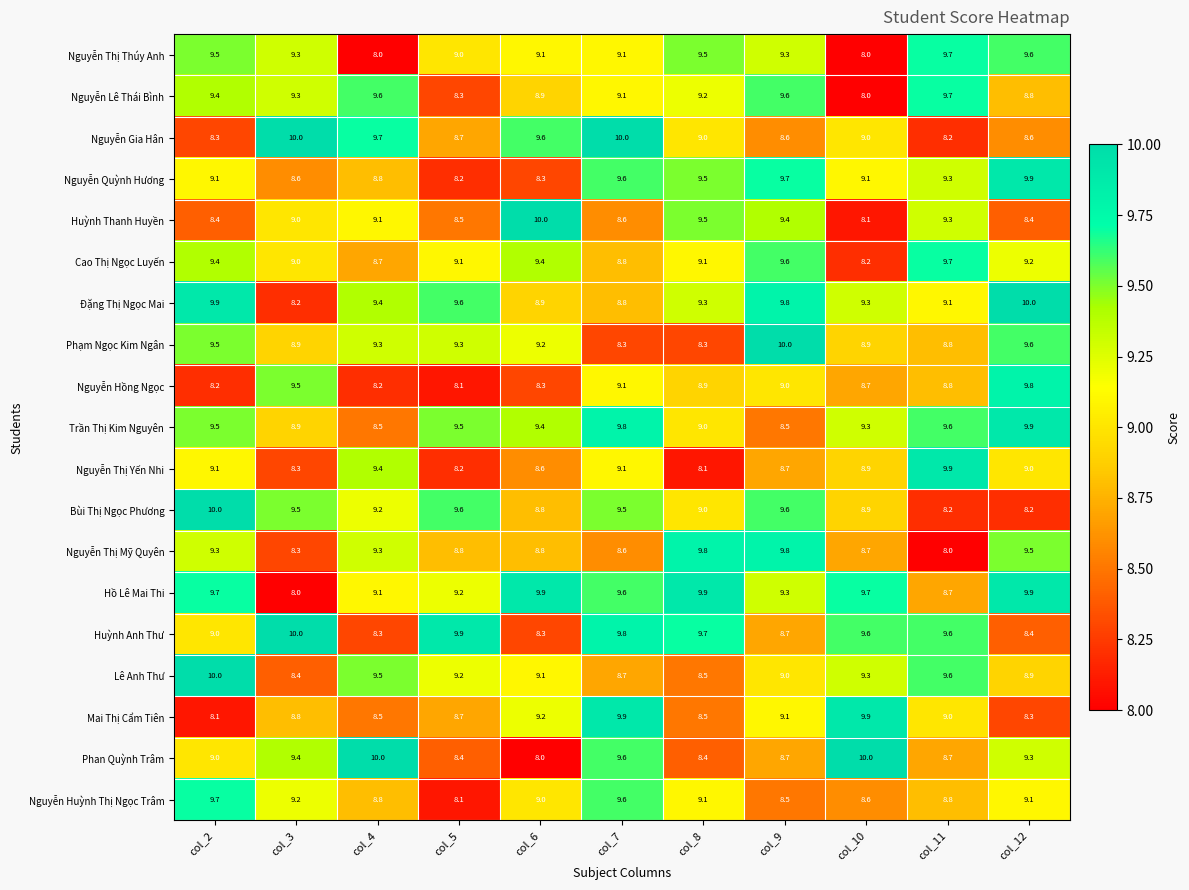

What is the total value across all series at col_10?

170.2